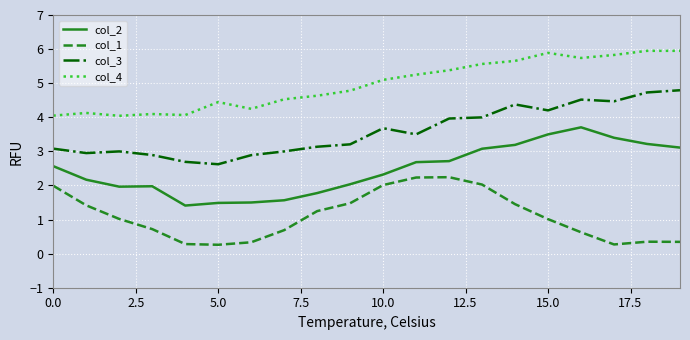

Rank the series by their average value, from highest to lowest.

col_4, col_3, col_2, col_1